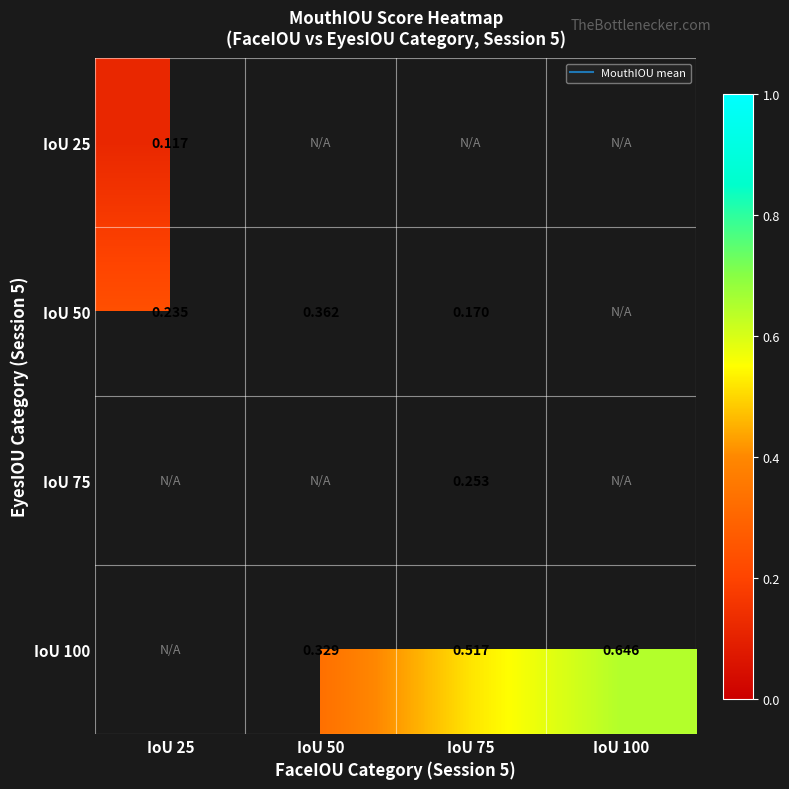

How many series are shown in this chart?

4